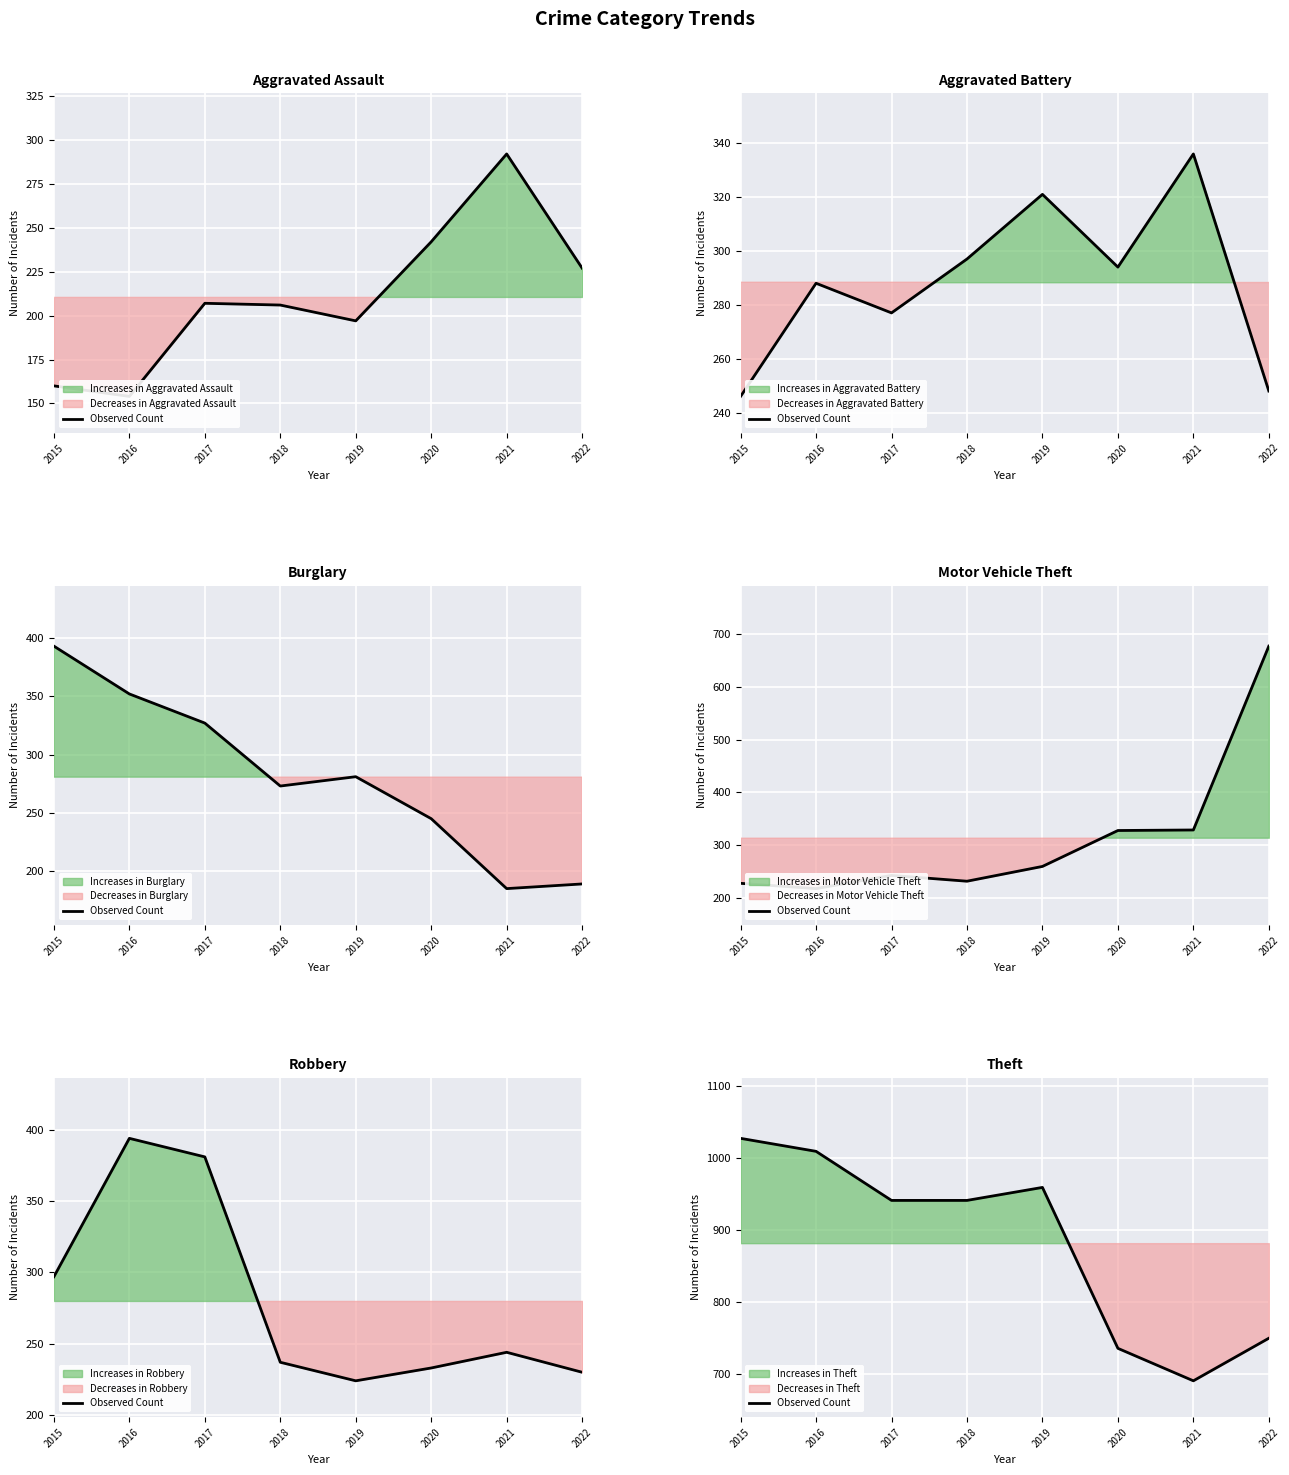

How many interior local valleys (lower than both neighbors) does the data have?

1